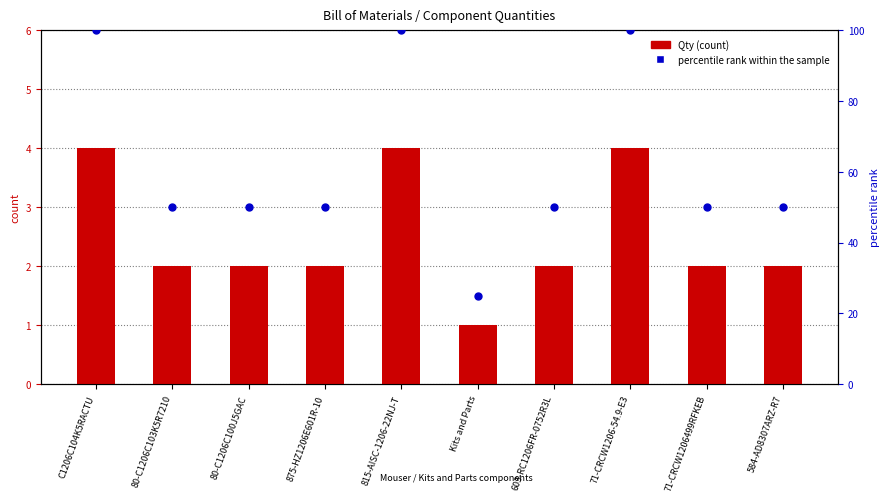

Is the value of percentile rank within the sample at 71-CRCW1206-54.9-E3 greater than the value of Qty at 875-HZ1206E601R-10?

Yes